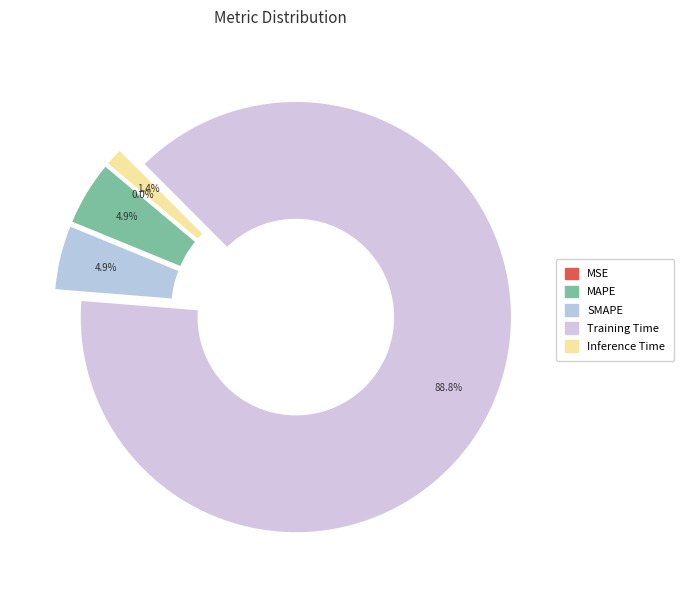

Rank the categories by value from highest to lowest.

Training Time, SMAPE, MAPE, Inference Time, MSE